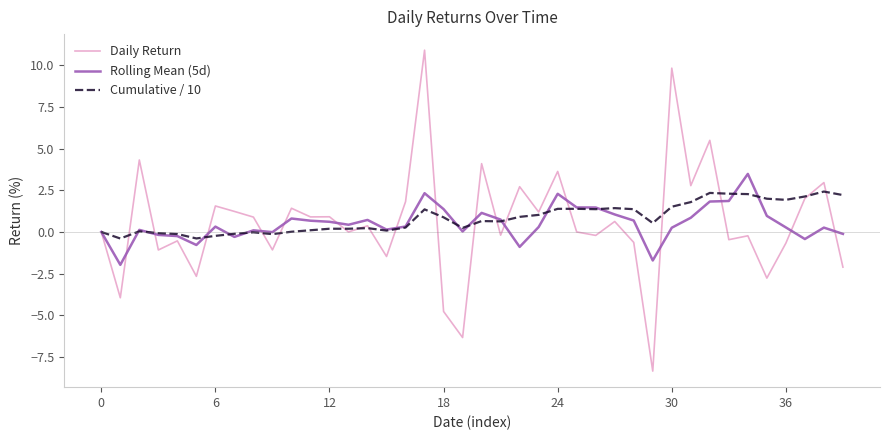

Rank the series by their maximum value, from lowest to highest.

Cumulative / 10, Rolling Mean (5d), Daily Return